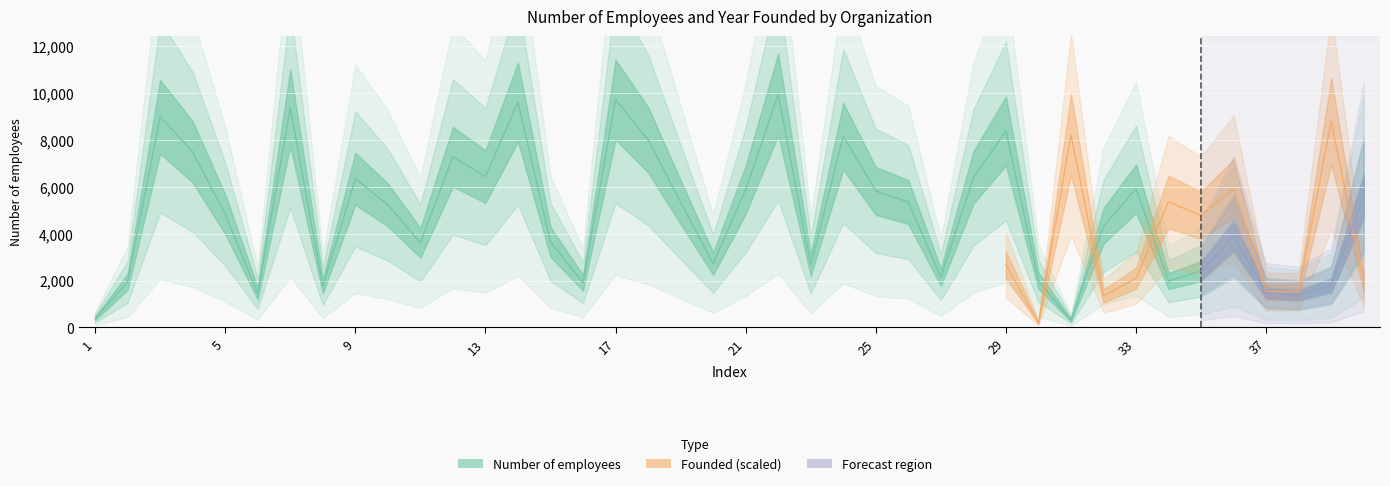

How many values exceed 5230?

19